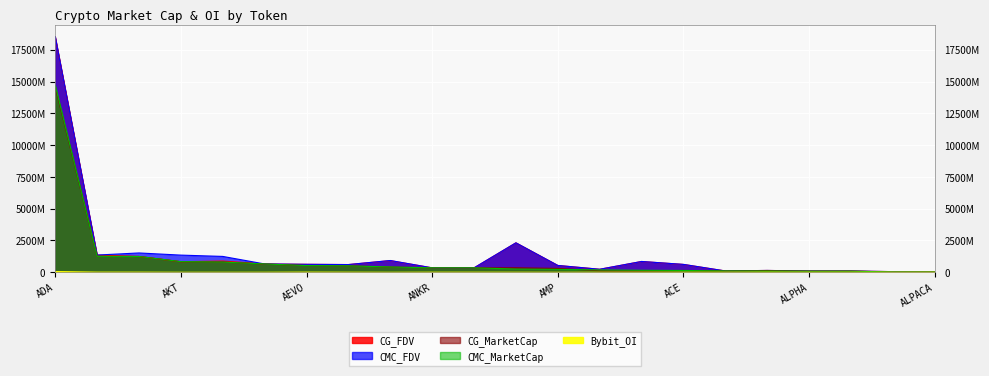

Which series changed the most between ALPHA and AMB?

CG_MarketCap